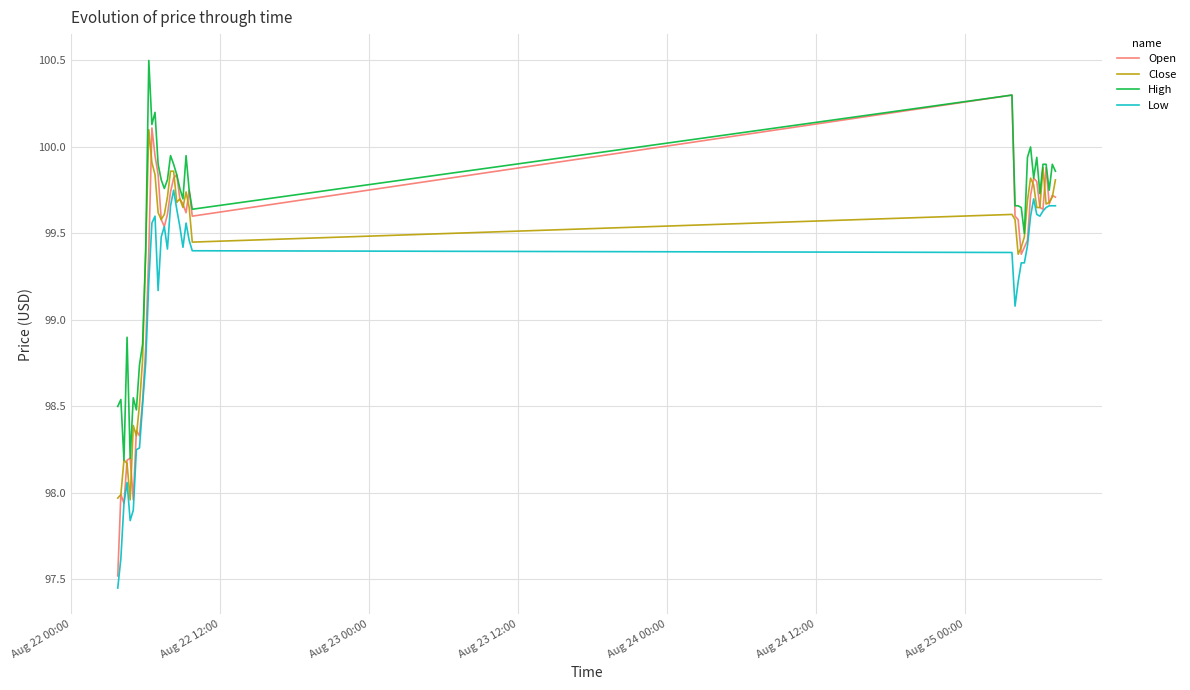

Which series has the largest total across all categories?

High